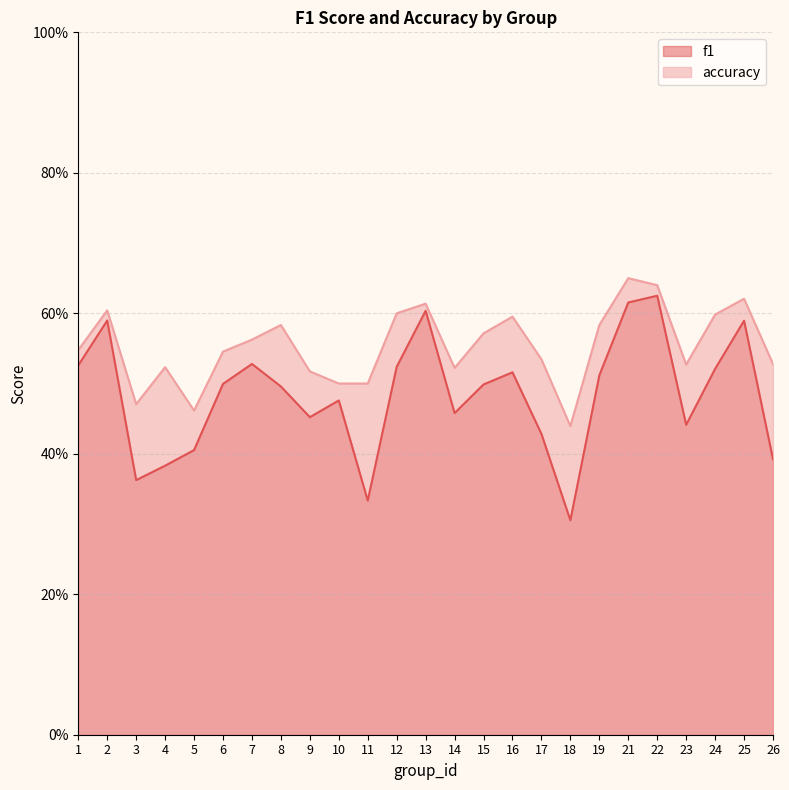

What is the lowest value of the accuracy series?

0.4